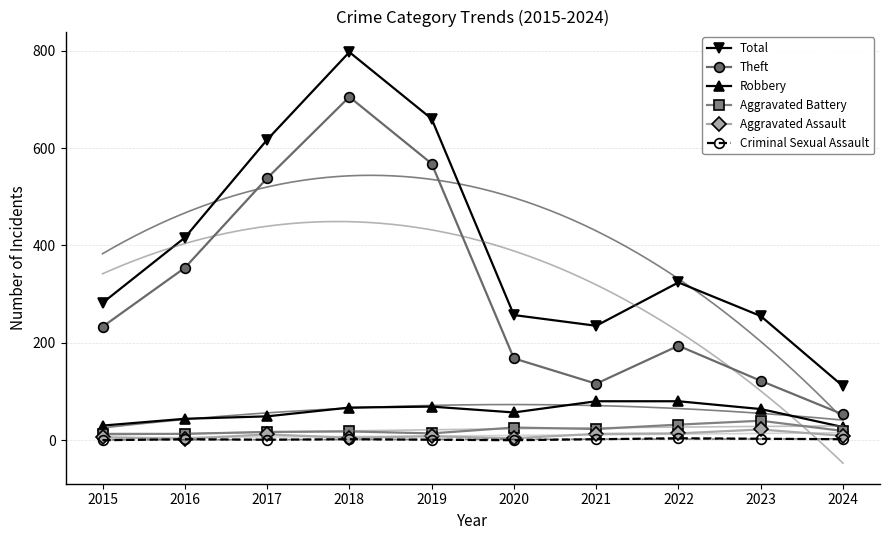

Reading left to right, what are all the values shown in this chart?

Total: 2015=282	2016=416	2017=617	2018=797	2019=660	2020=257	2021=235	2022=324	2023=255	2024=111
Theft: 2015=233	2016=354	2017=538	2018=705	2019=568	2020=168	2021=116	2022=194	2023=122	2024=53
Robbery: 2015=30	2016=44	2017=49	2018=67	2019=69	2020=57	2021=80	2022=80	2023=64	2024=27
Aggravated Battery: 2015=13	2016=13	2017=17	2018=18	2019=14	2020=26	2021=23	2022=32	2023=40	2024=19
Aggravated Assault: 2015=6	2016=3	2017=12	2018=5	2019=8	2020=4	2021=13	2022=14	2023=22	2024=9
Criminal Sexual Assault: 2015=0	2016=2	2017=1	2018=2	2019=1	2020=0	2021=2	2022=4	2023=3	2024=2